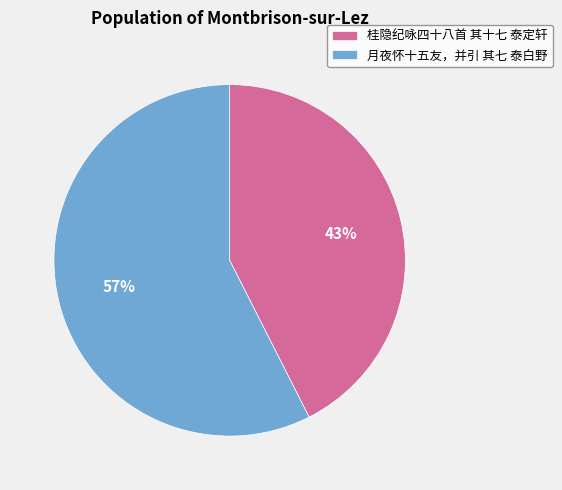

Between 桂隐纪咏四十八首 其十七 泰定轩 and 月夜怀十五友，并引 其七 泰白野, which is larger?

月夜怀十五友，并引 其七 泰白野